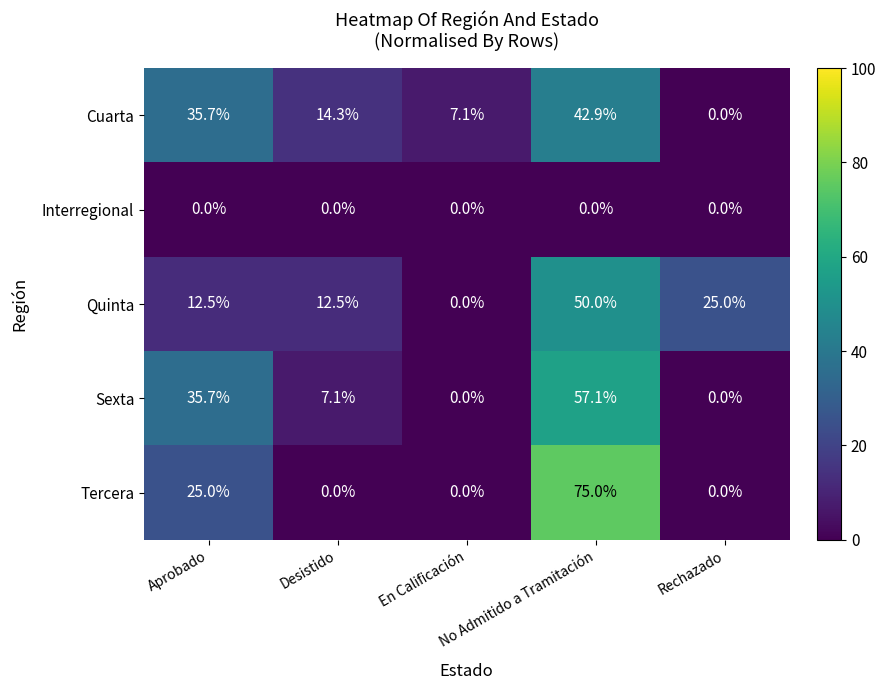

Which series has the largest range (max minus min)?

Tercera